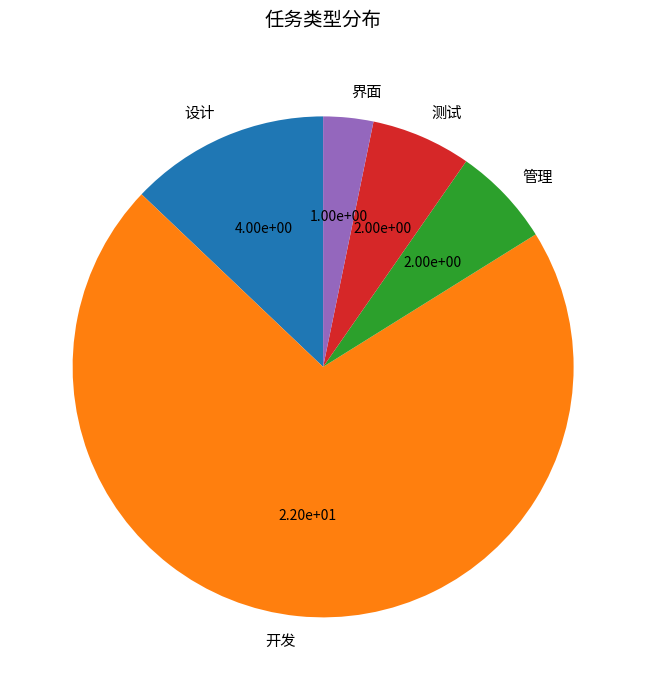

Combined, do 测试 and 管理 account for over 50%?

No